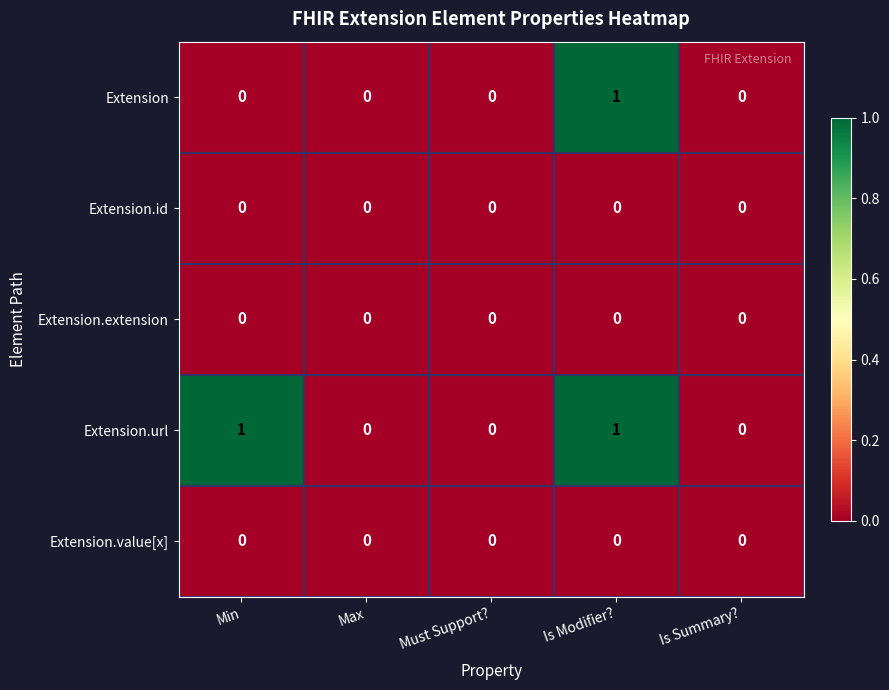

At which label does Extension reach its peak?

Is Modifier?